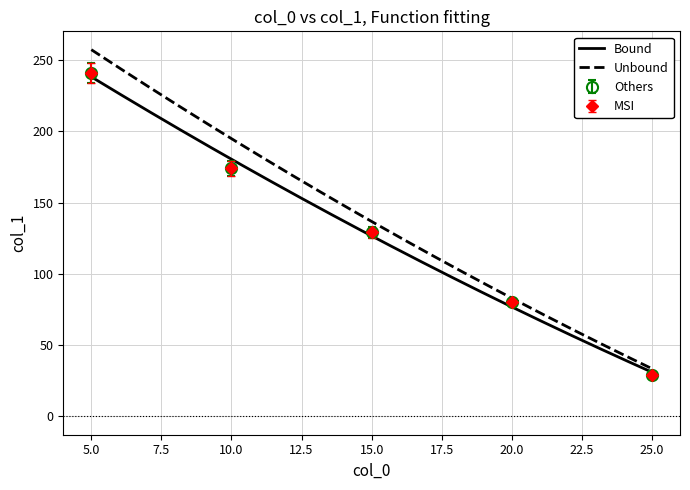

What is the change in value from 10 to 20?

-94